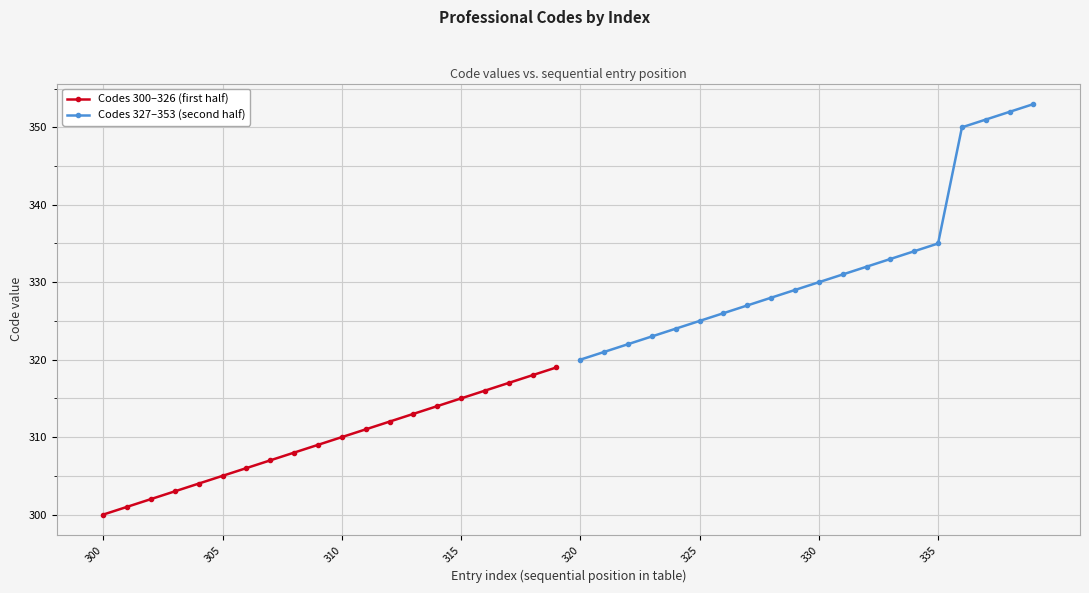

What is the highest value of the Codes 300–326 (first half) series?

319